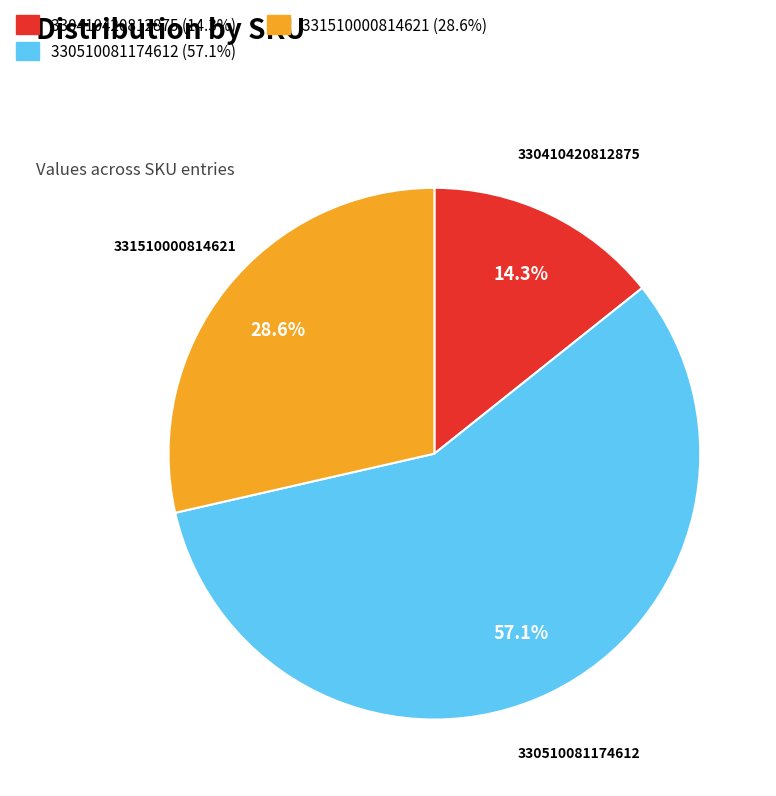

Is there a majority slice in this chart?

Yes